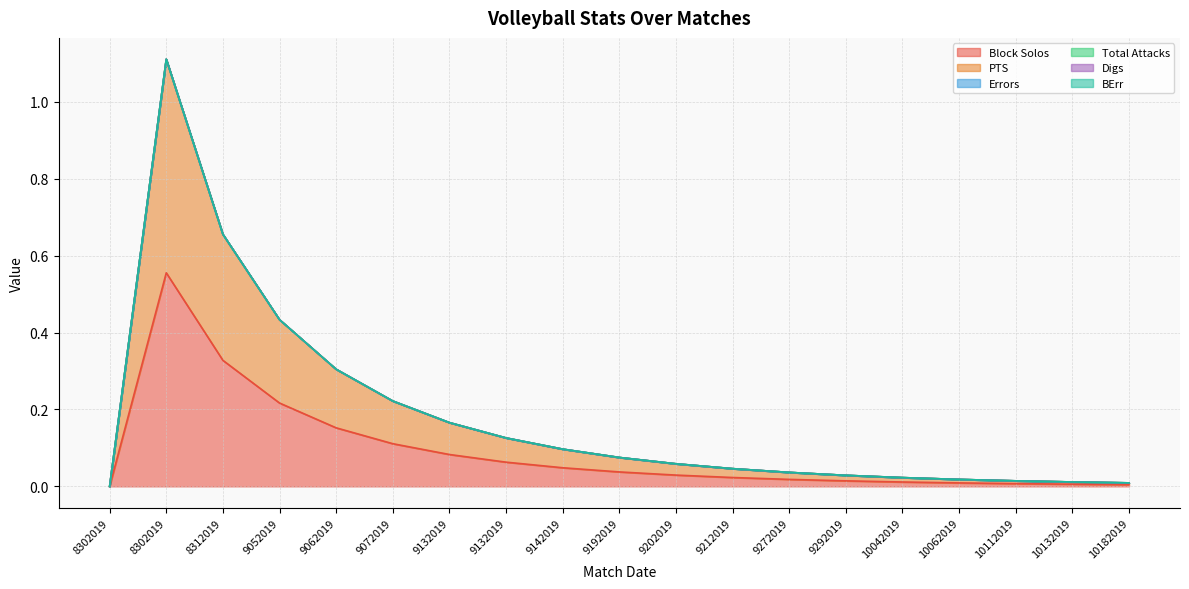

Which series has the largest total across all categories?

Block Solos